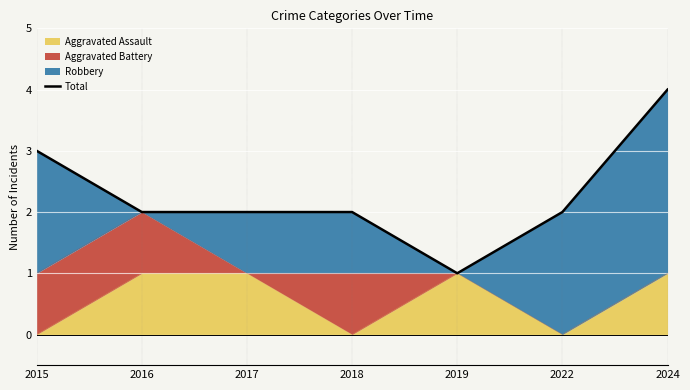

Approximately how many times larger is the value at 2015 compared to 2024?

0.8